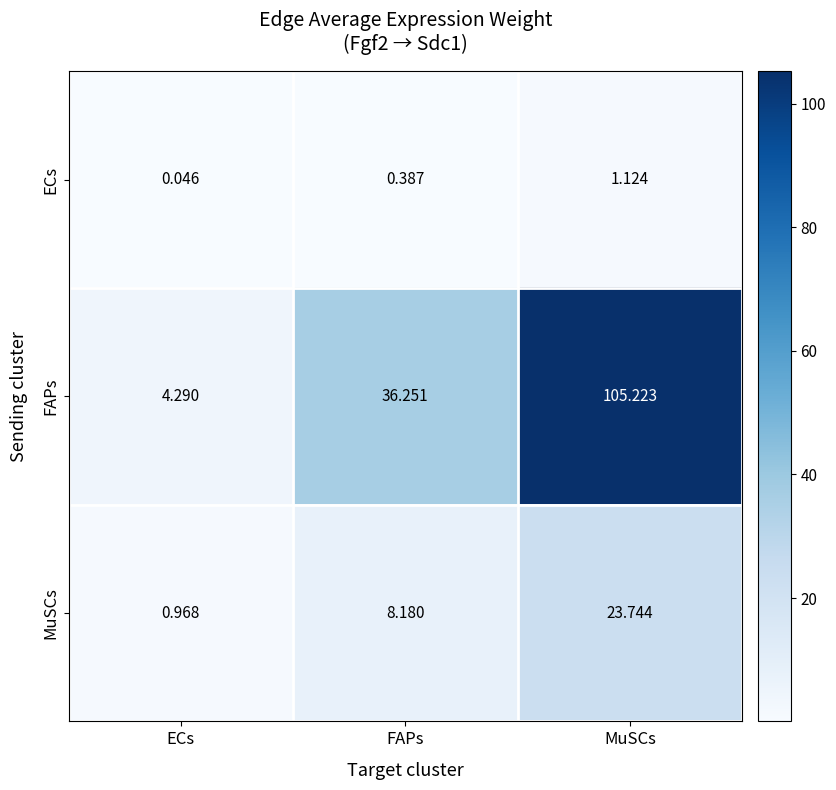

List the labels in order of MuSCs value, largest first.

MuSCs, FAPs, ECs